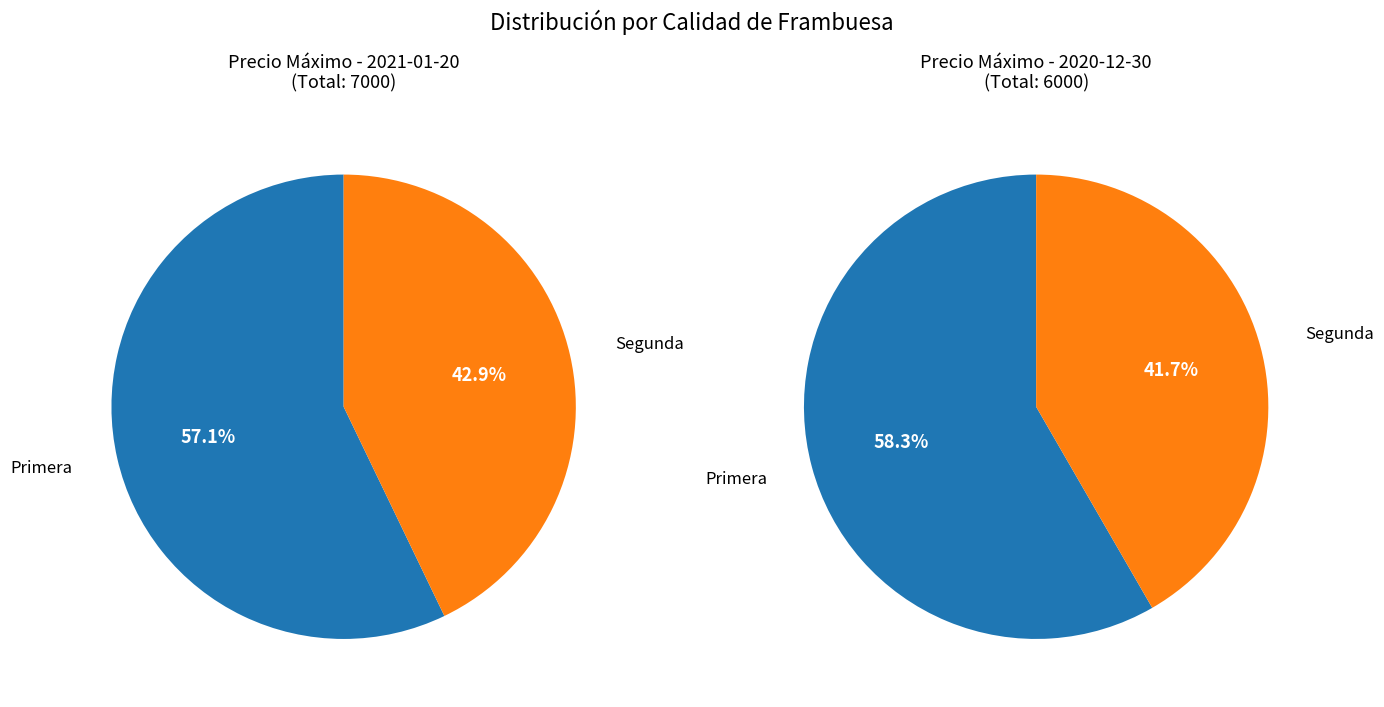

Which series changed the most between Primera and Segunda?

Primera